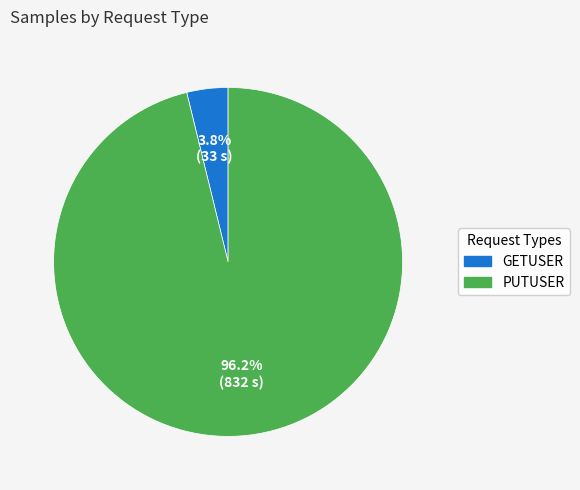

To the nearest percent, what is the difference between the PUTUSER and GETUSER slice percentages?

92%